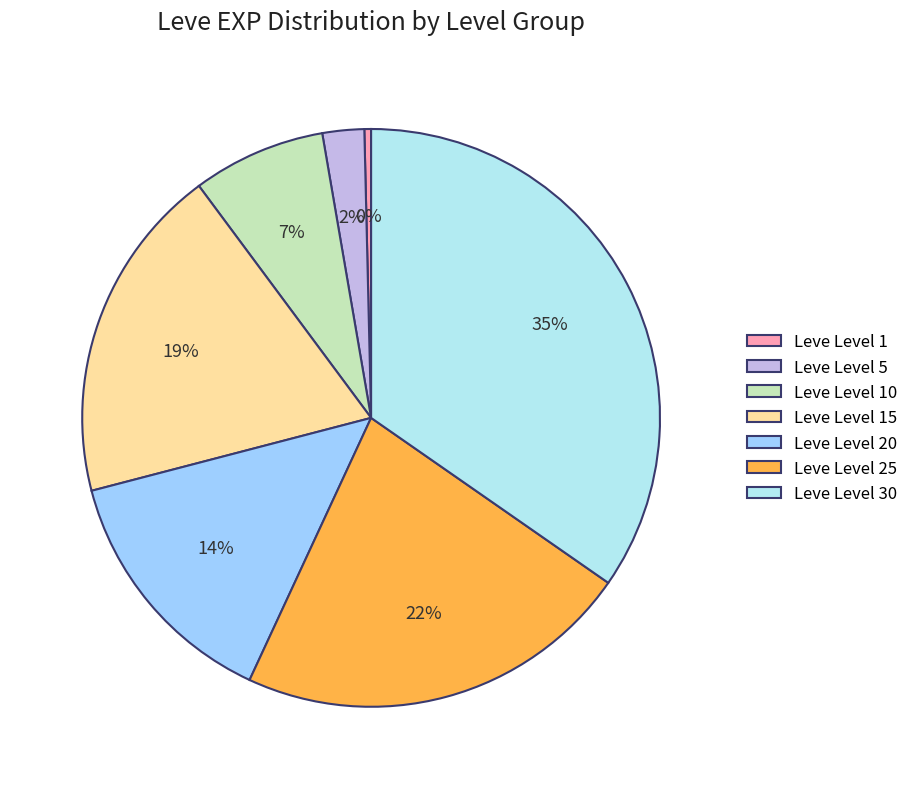

How many slices are in this pie chart?

7